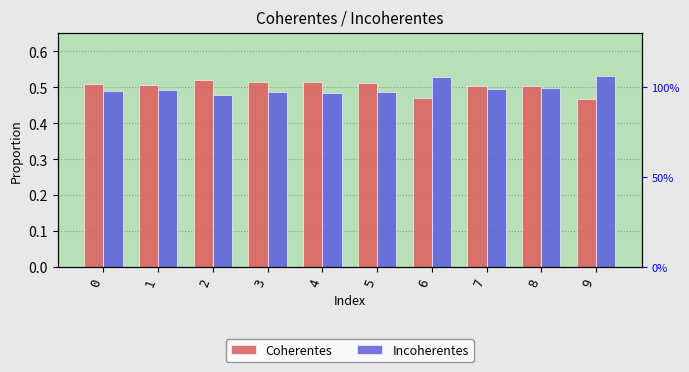

How many bars are there in total?

20